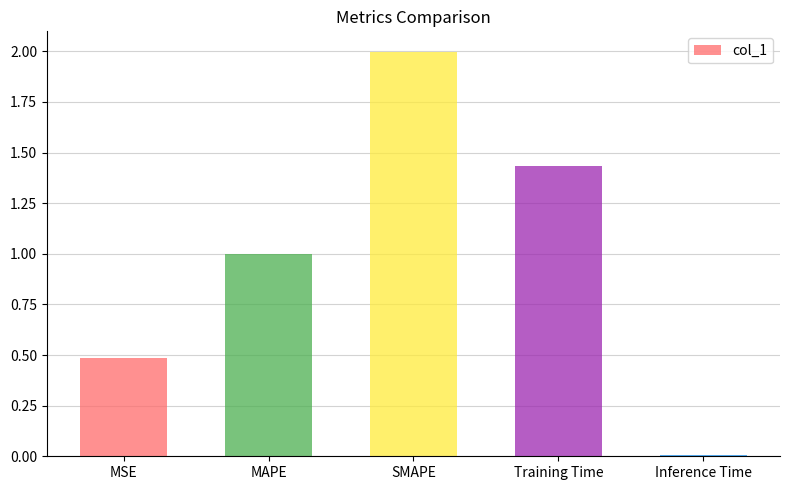

Is it true that the value at Training Time is 0.4?

False